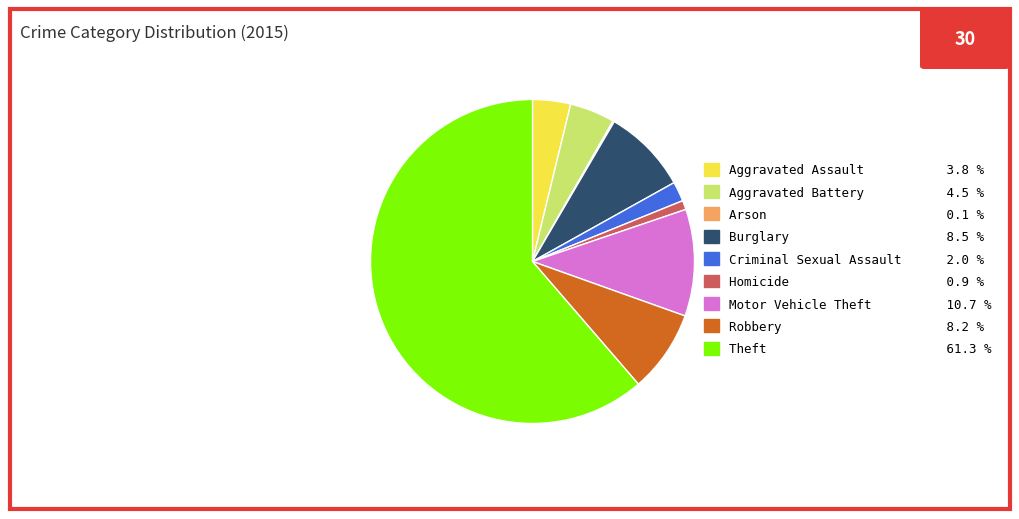

What is the ratio of the value at Aggravated Assault 3.8 % to the value at Criminal Sexual Assault 2.0 %?

1.9